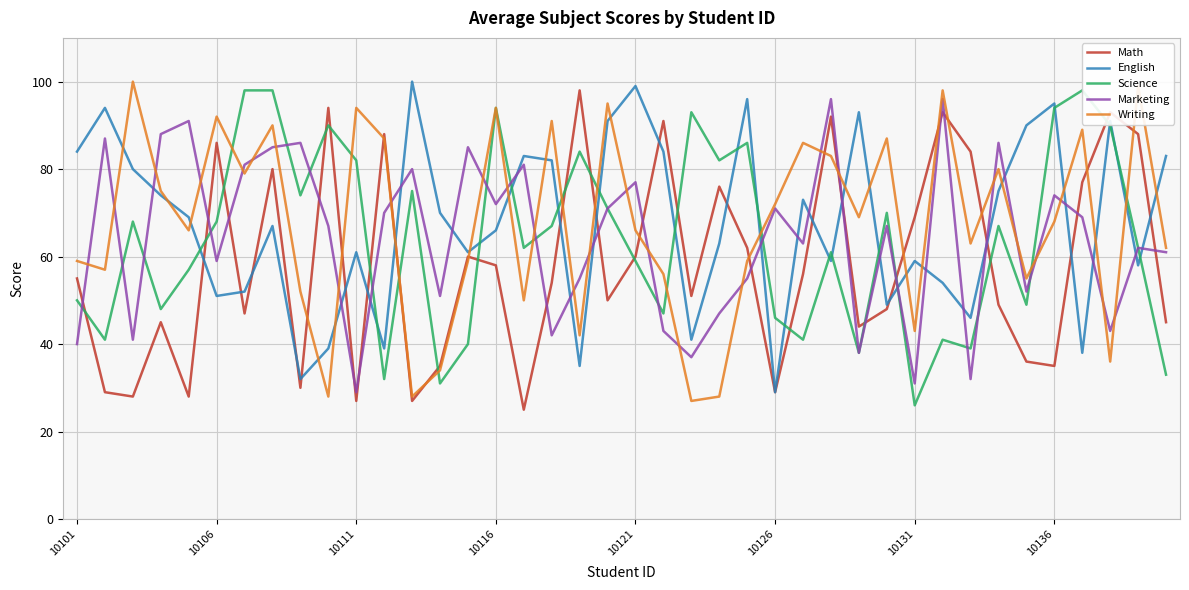

What is the lowest value of the Math series?

25